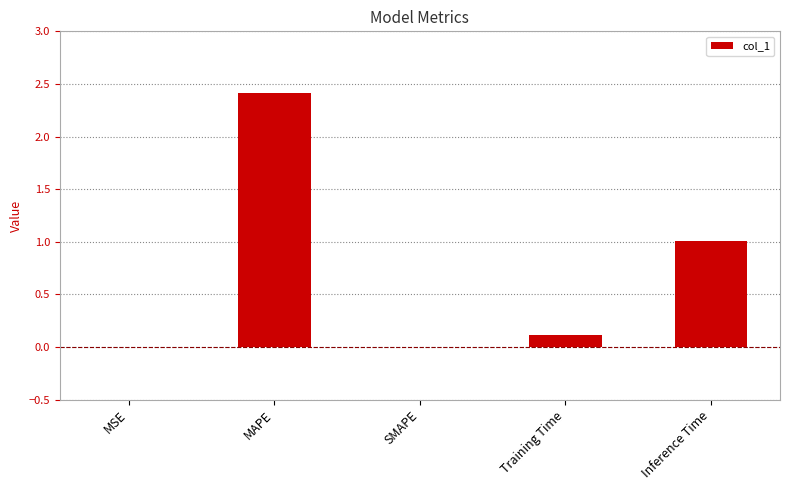

Which has a higher value, Inference Time or Training Time?

Inference Time